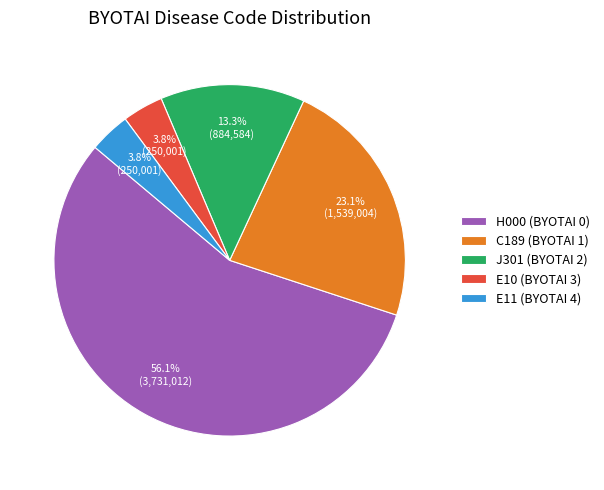

To the nearest percent, what is the difference between the E11 (BYOTAI 4) and H000 (BYOTAI 0) slice percentages?

52%